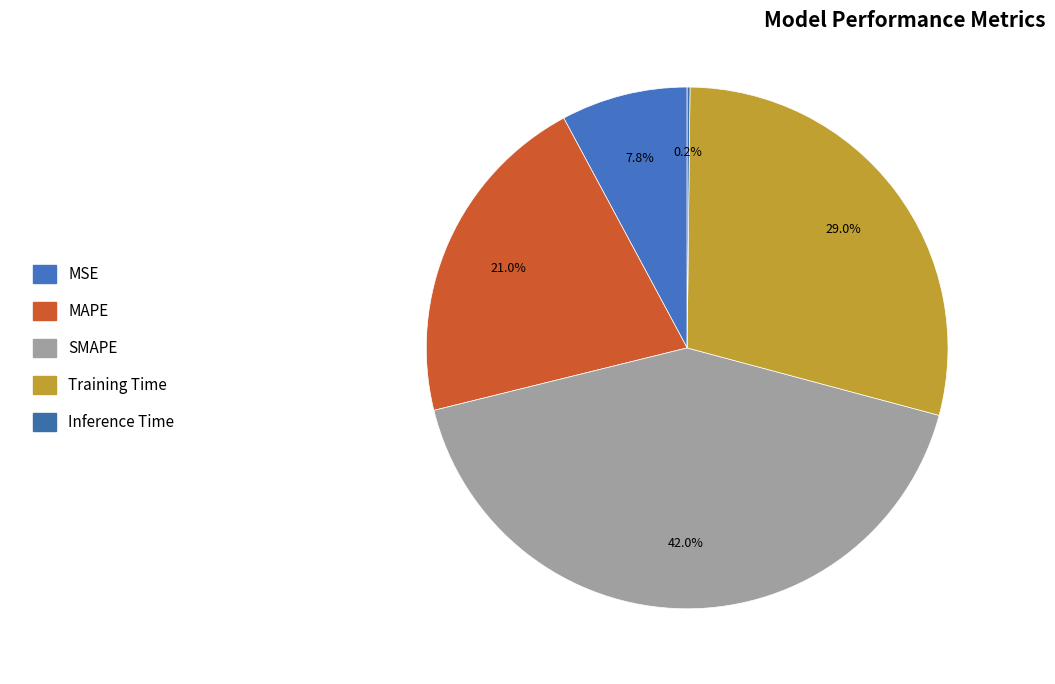

Does any single category account for the majority?

No